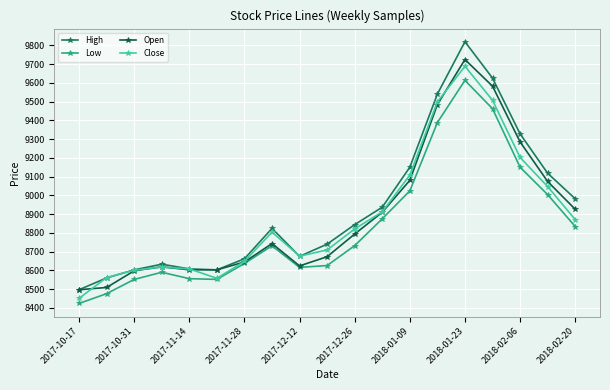

True or false: Low has more than 0 interior local peaks.

True